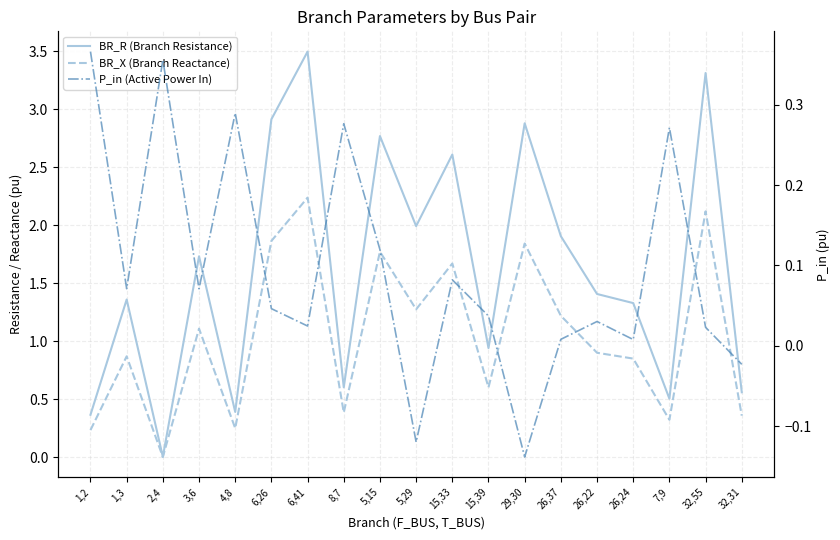

Reading left to right, transcribe all the data shown in this chart.

BR_R (Branch Resistance): 1,2=0.4	1,3=1.4	2,4=0.0	3,6=1.7	4,8=0.4	6,26=2.9	6,41=3.5	8,7=0.6	5,15=2.8	5,29=2.0	15,33=2.6	15,39=0.9	29,30=2.9	26,37=1.9	26,22=1.4	26,24=1.3	7,9=0.5	32,55=3.3	32,31=0.6
BR_X (Branch Reactance): 1,2=0.2	1,3=0.9	2,4=0.0	3,6=1.1	4,8=0.2	6,26=1.9	6,41=2.2	8,7=0.4	5,15=1.8	5,29=1.3	15,33=1.7	15,39=0.6	29,30=1.8	26,37=1.2	26,22=0.9	26,24=0.9	7,9=0.3	32,55=2.1	32,31=0.4
P_in (Active Power In): 1,2=0.4	1,3=0.1	2,4=0.4	3,6=0.1	4,8=0.3	6,26=0.0	6,41=0.0	8,7=0.3	5,15=0.1	5,29=-0.1	15,33=0.1	15,39=0.0	29,30=-0.1	26,37=0.0	26,22=0.0	26,24=0.0	7,9=0.3	32,55=0.0	32,31=-0.0